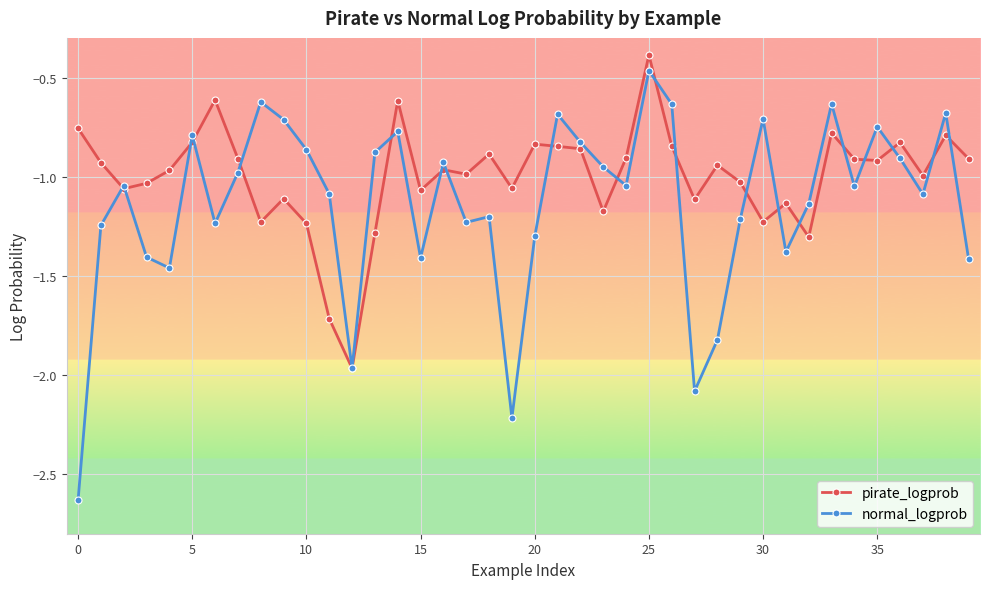

What is the value of the normal_logprob point at the 21st from the left?

-1.3